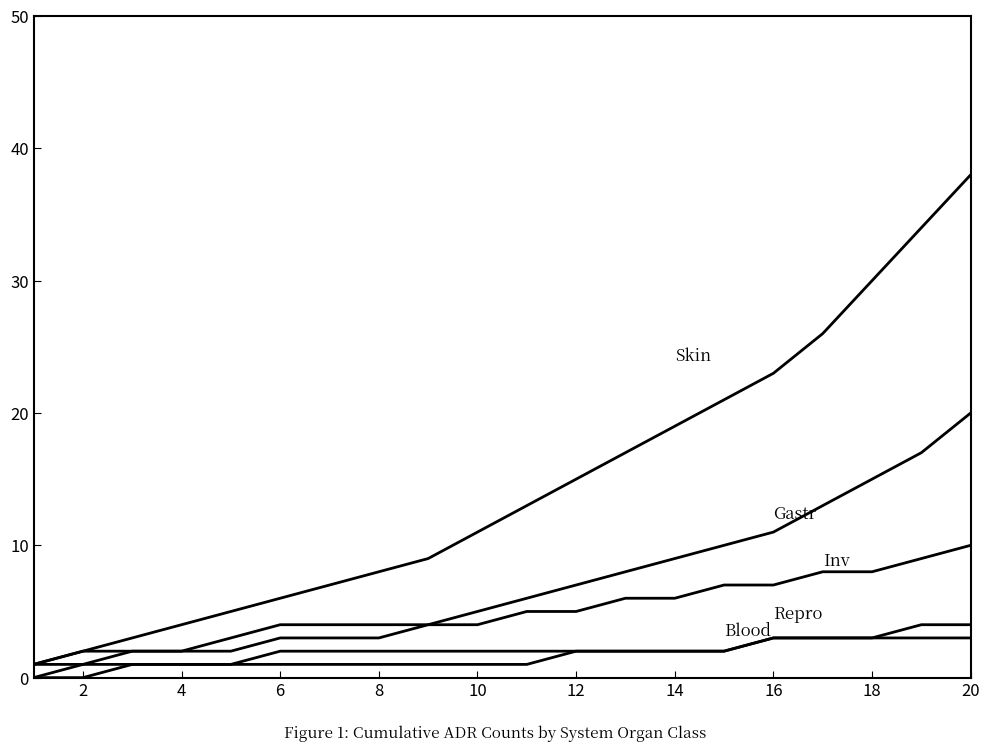

How many lines are shown in the chart?

5